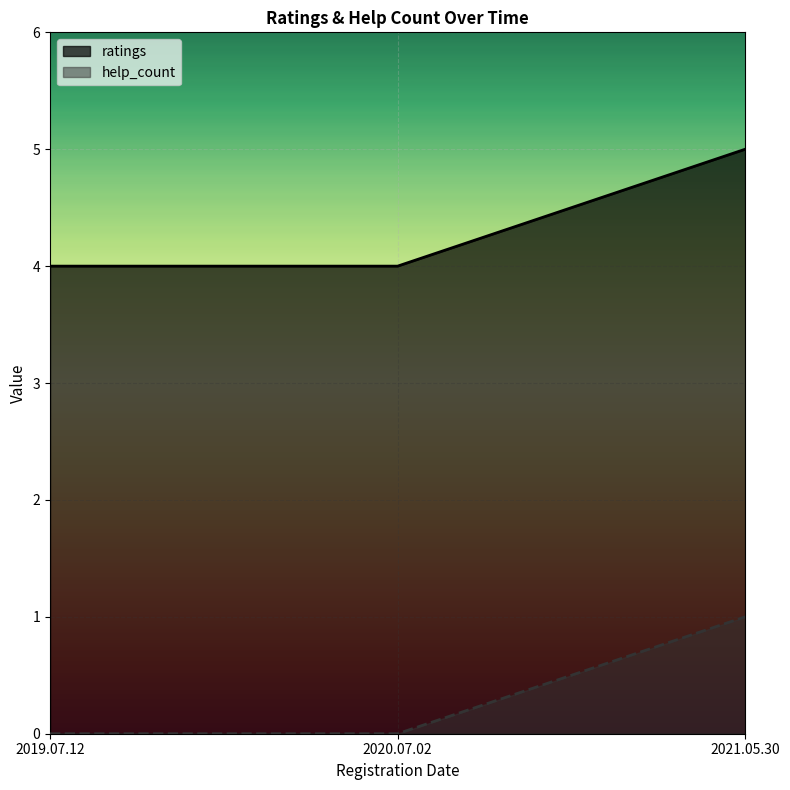

Which category has the lowest value in the help_count series?

2019.07.12